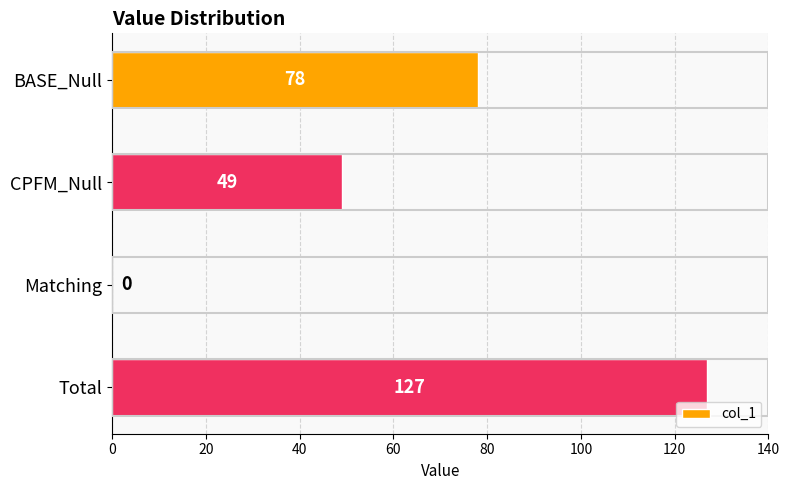

True or false: the data shows 49 at CPFM_Null.

True